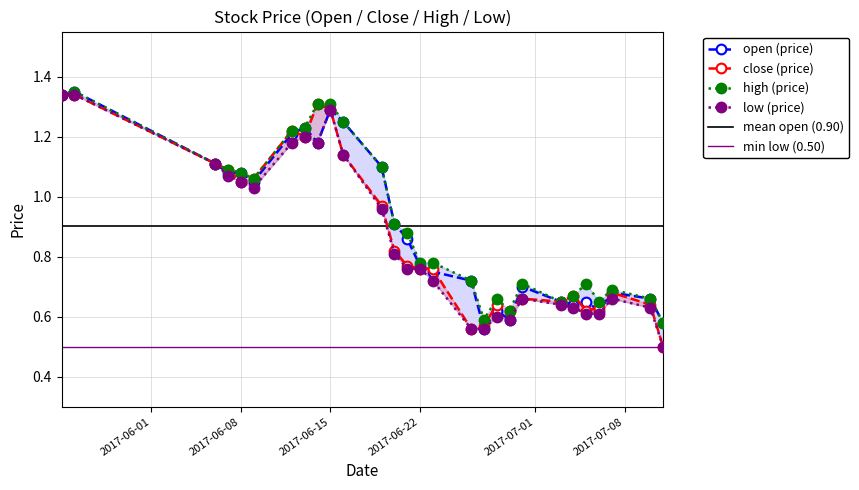

What is the sum of all LP values?

24.2